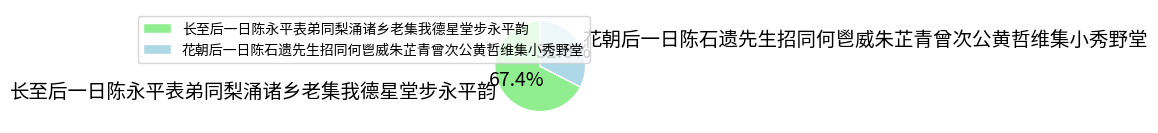

How many slices are in this pie chart?

2